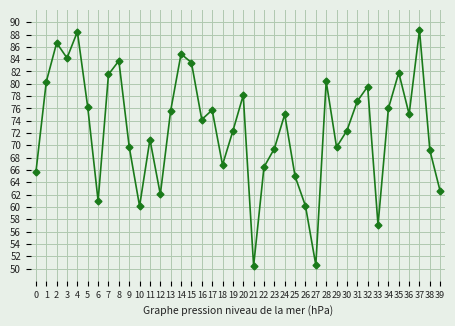

What is the value of the 3rd point from the left?

86.6